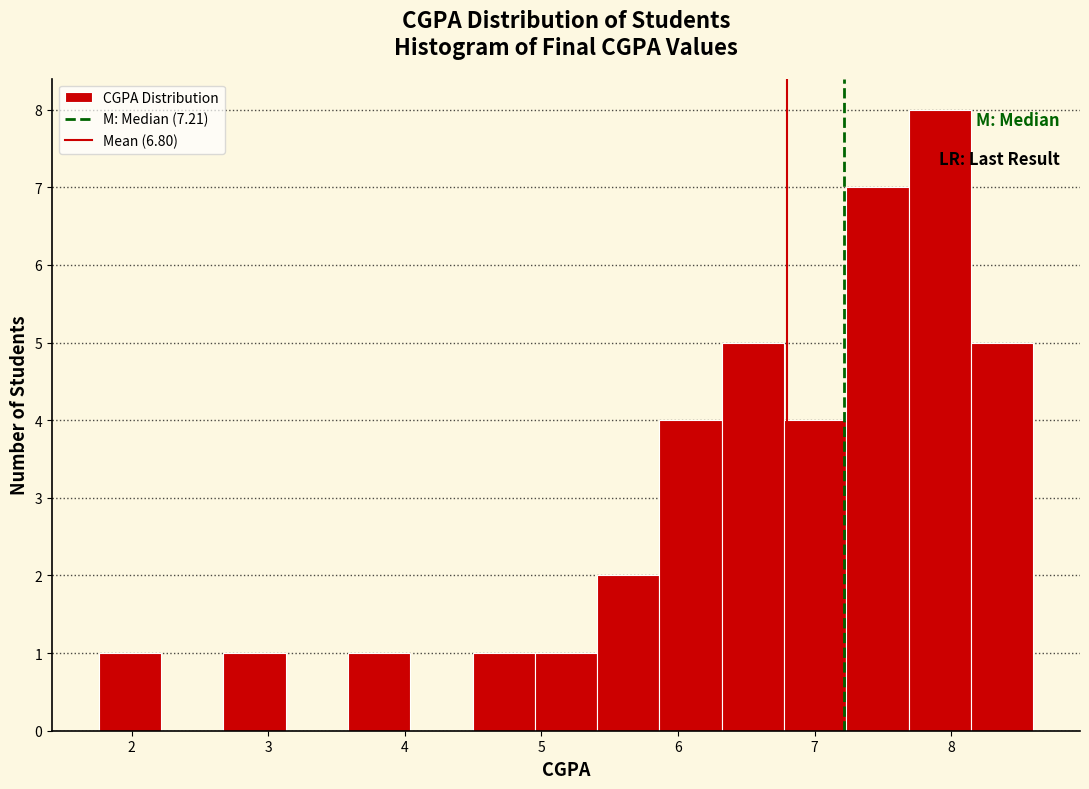

How tall is the bar that spans 7.2 to 7.7 on the x-axis? Neither the bar edges nor the heights are printed on the chart, so give them approximately, as read against the axes.

7